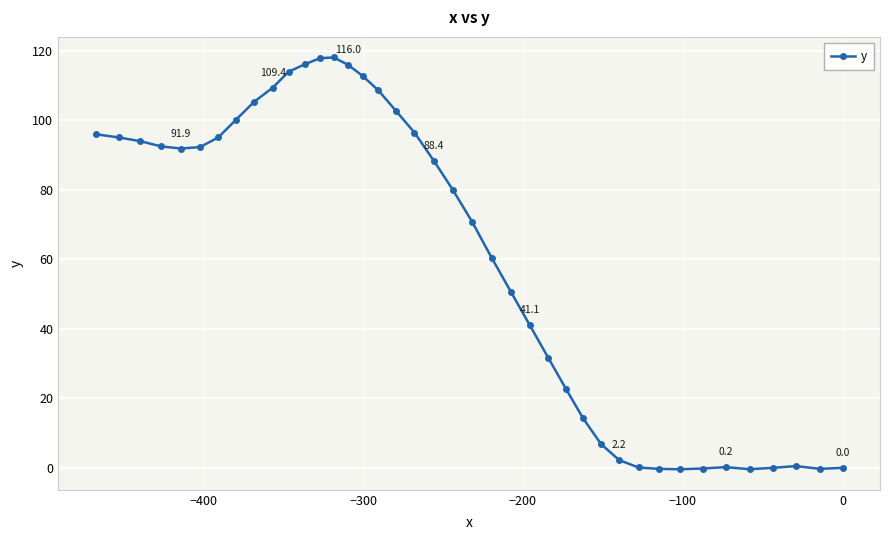

How many lines are shown in the chart?

1